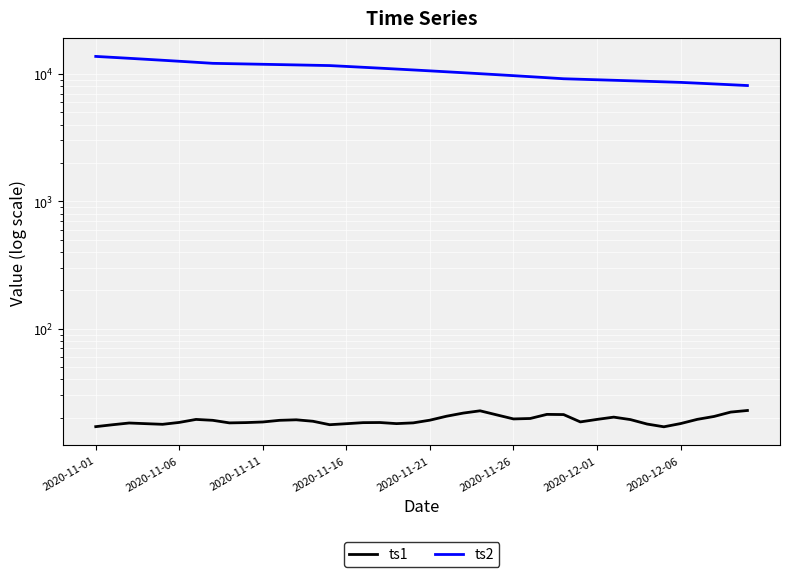

Count the number of data series in this chart.

2